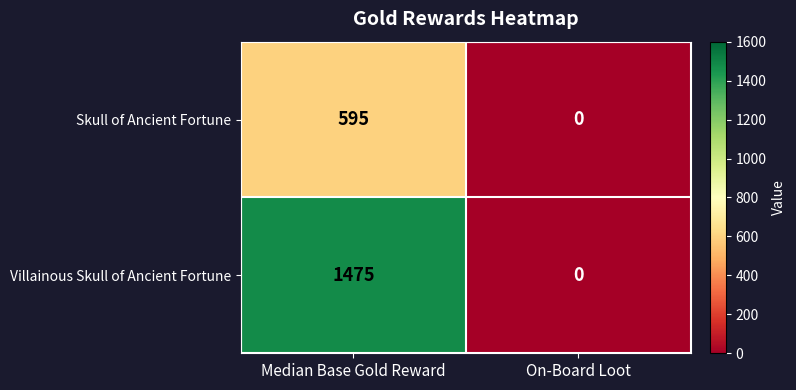

What is the sum of the Villainous Skull of Ancient Fortune values at On-Board Loot and Median Base Gold Reward?

1475